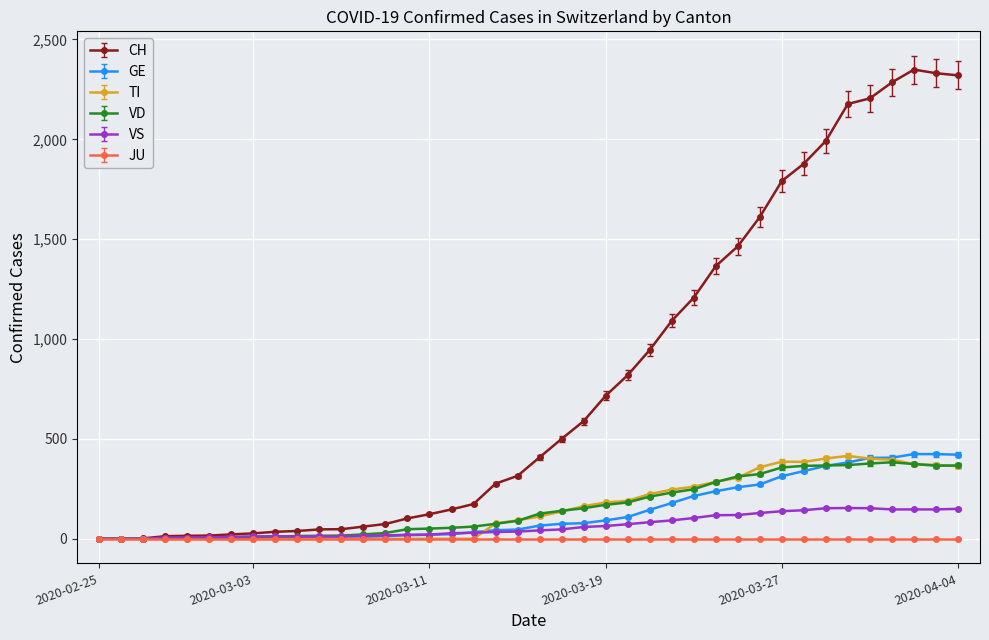

Which series has the widest spread of values?

CH